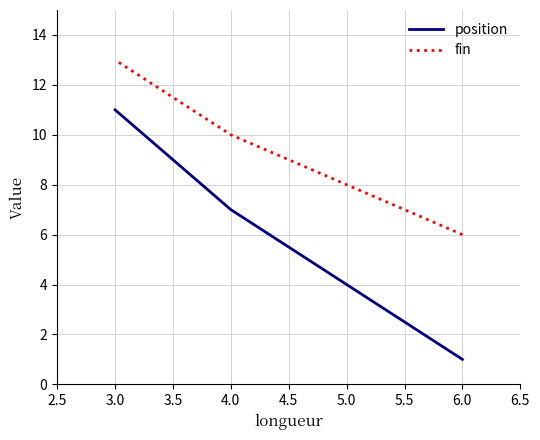

Rank the series at 4.0 from lowest to highest value.

position, fin